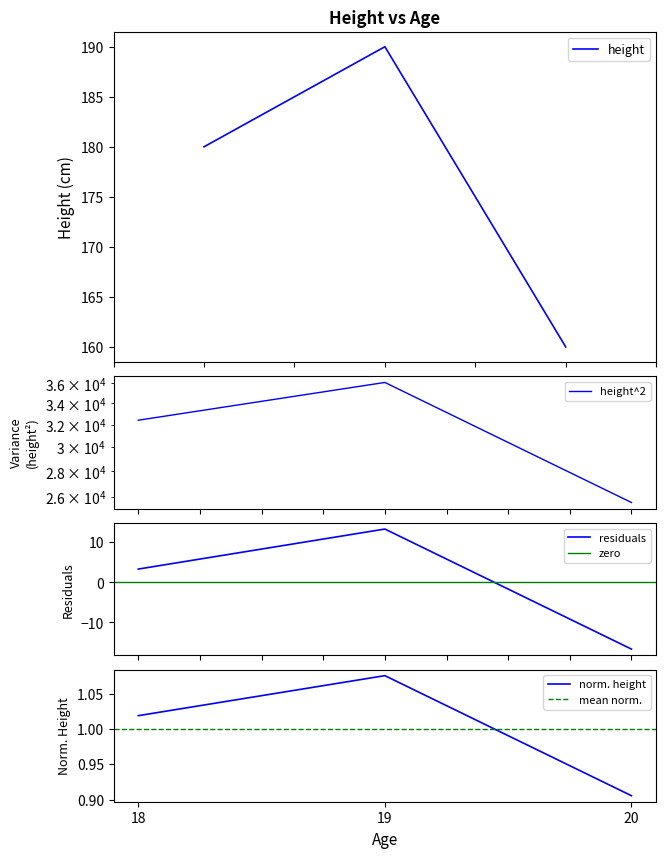

At which category does the chart reach its minimum across all series?

20